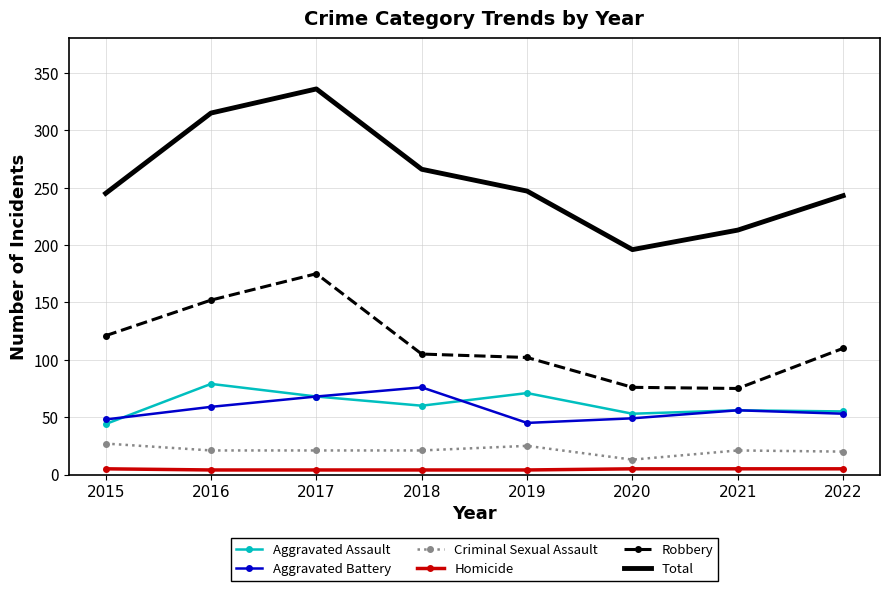

True or false: Total and Robbery intersect in this chart.

False